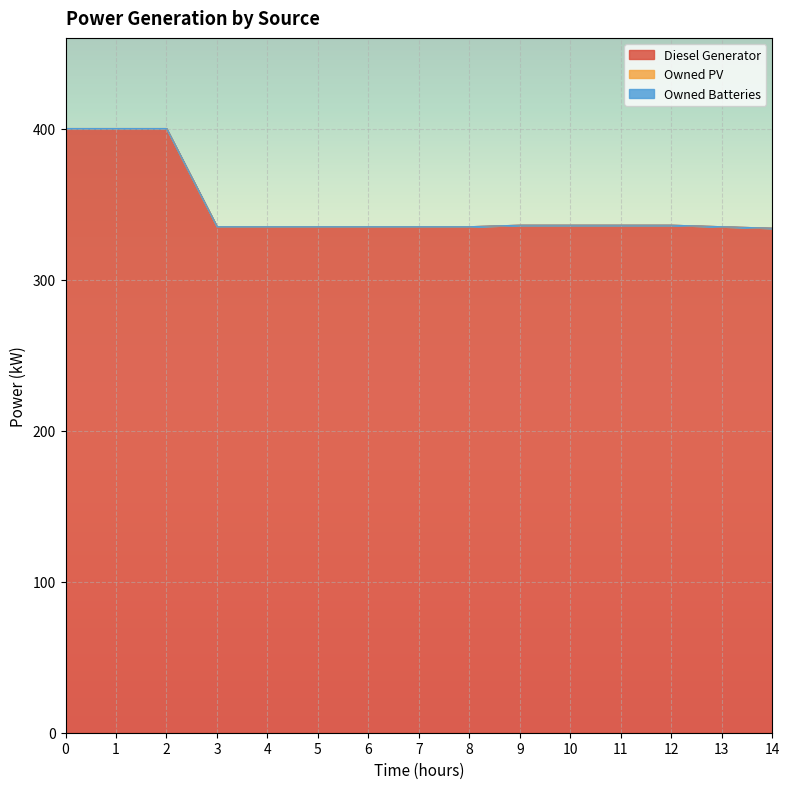

Where is the first local minimum for Diesel Generator?

3